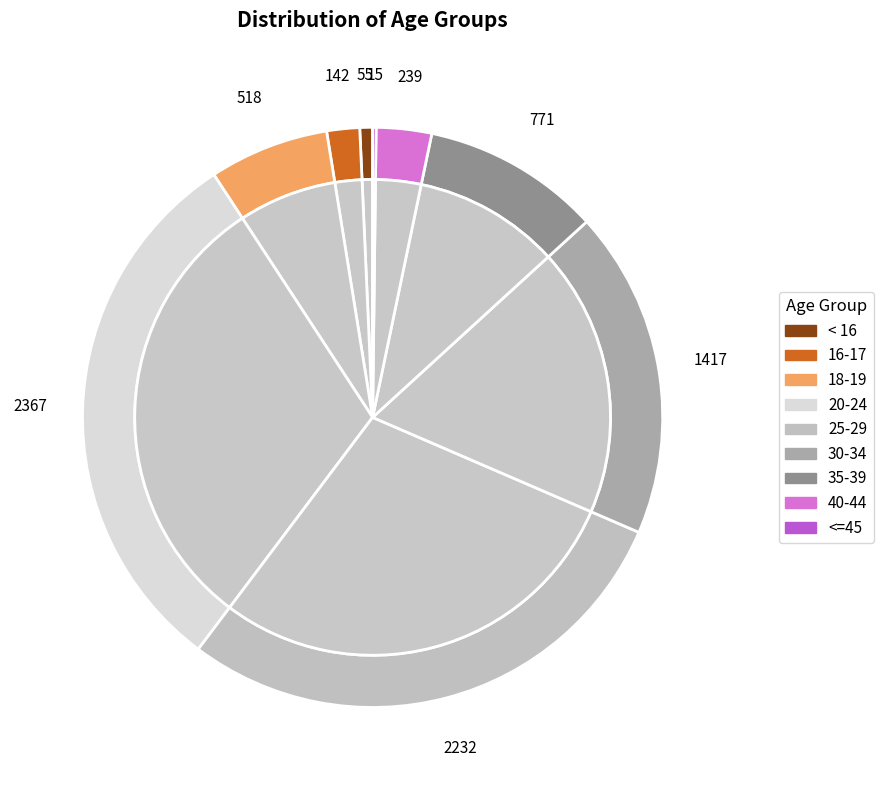

What is the smallest slice in the pie chart?

<=45